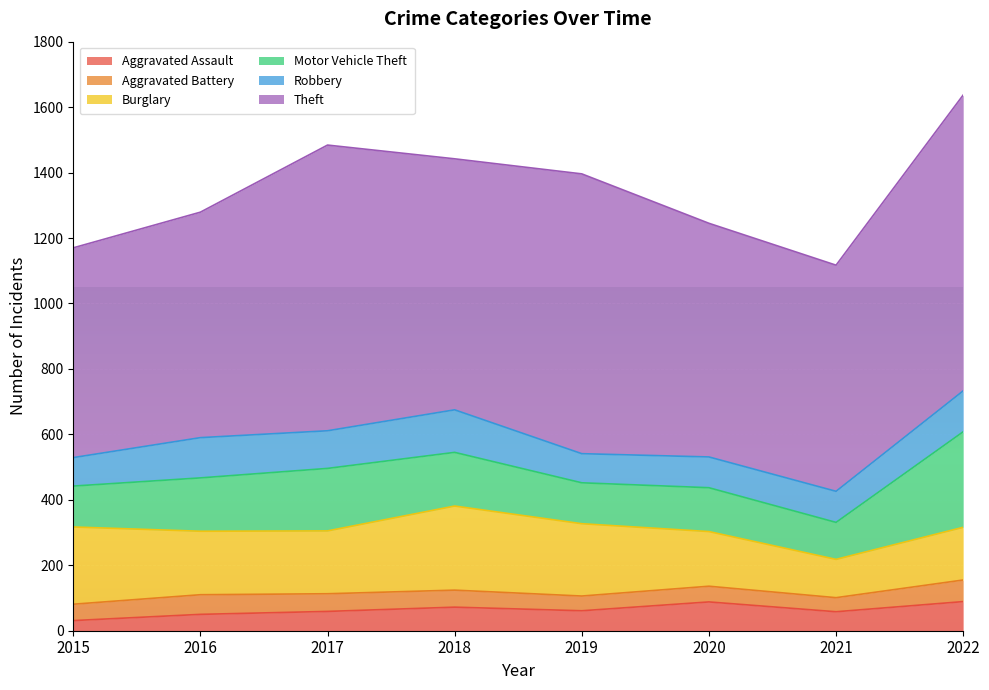

What is the total value across all series at 2020?

1245